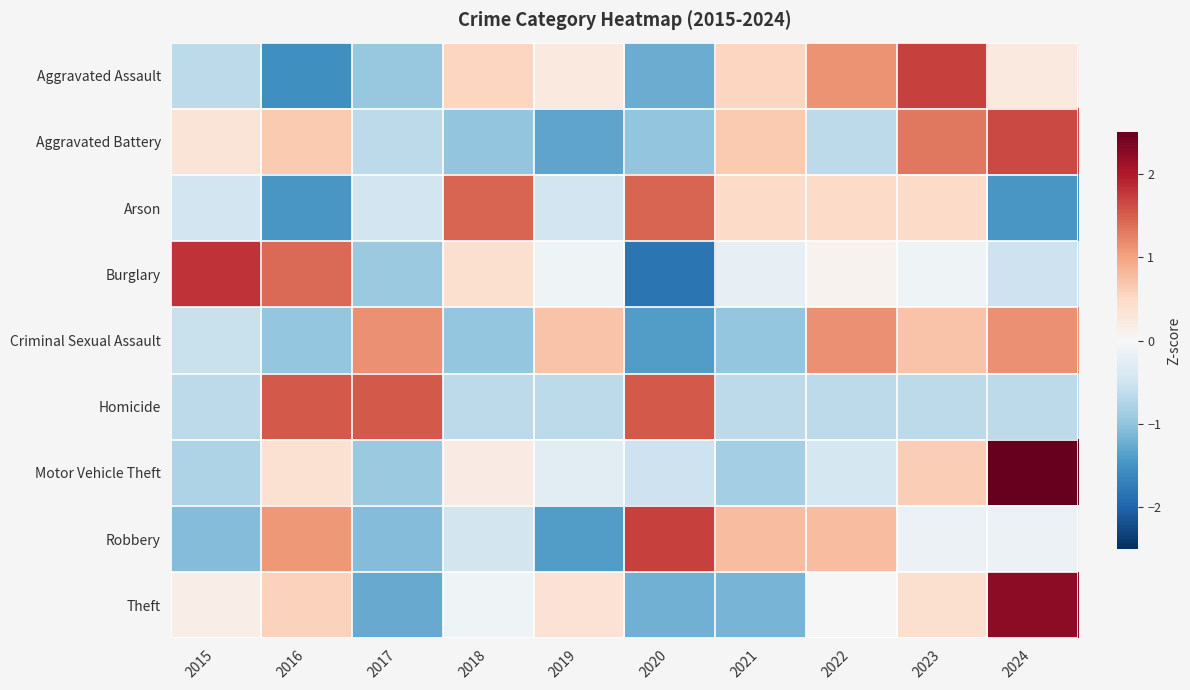

What is the minimum value shown in the chart?

-1.8